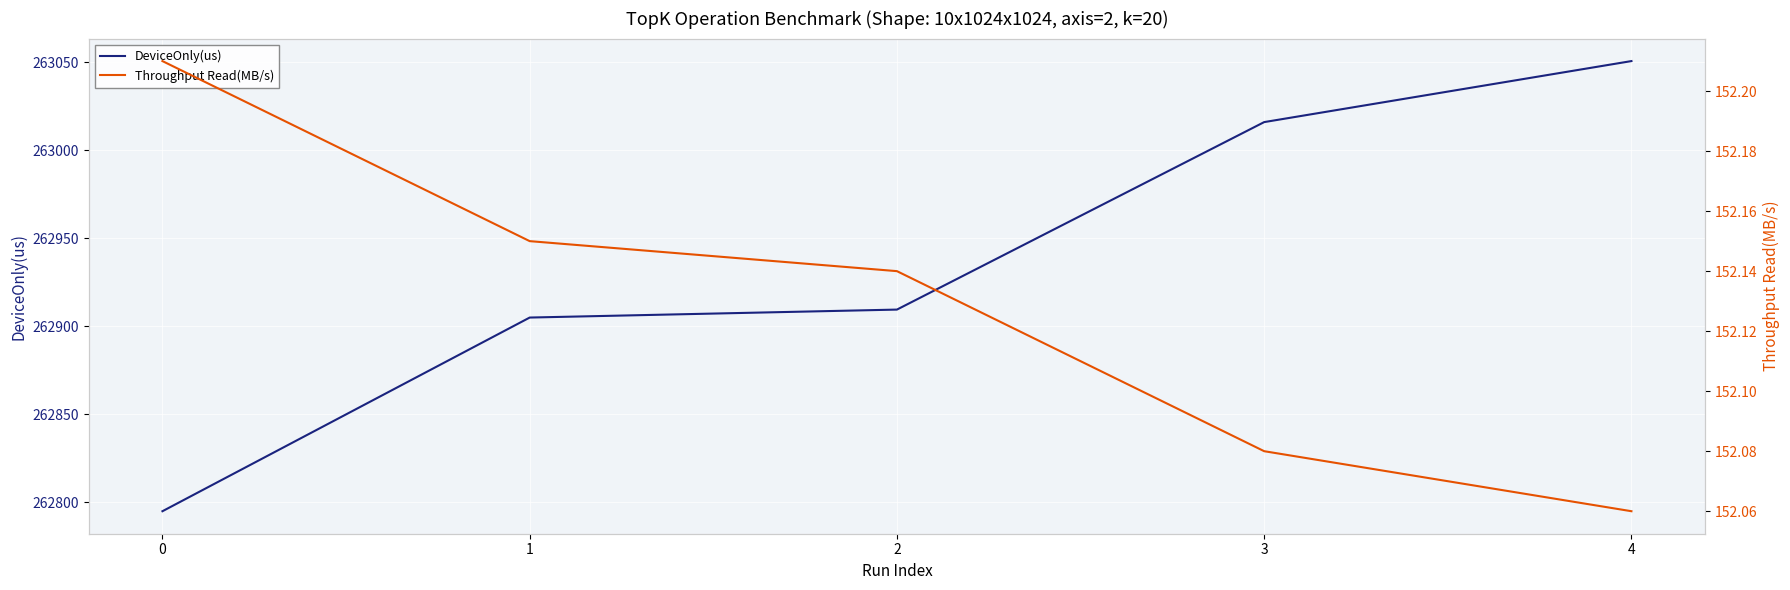

True or false: Throughput Read(MB/s) has more than 0 interior local peaks.

False